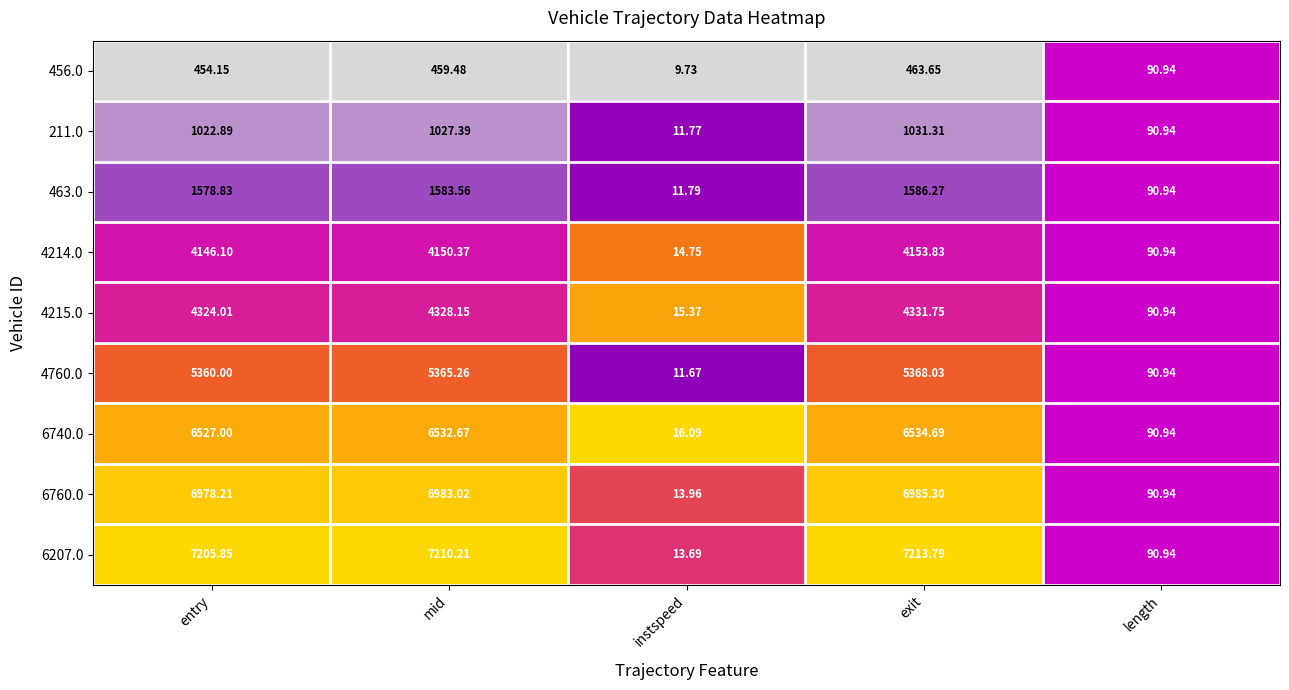

At which label does 4215.0 reach its peak?

exit